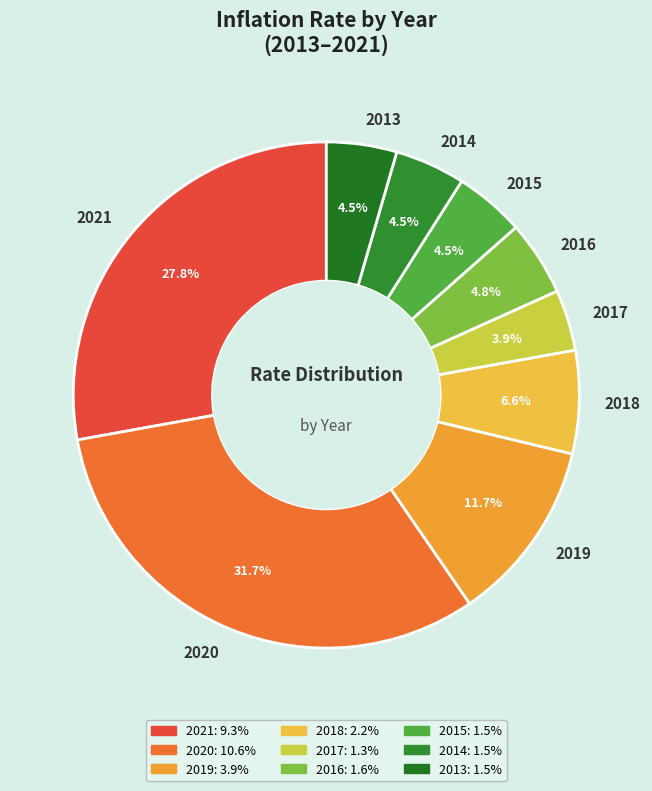

Is there any slice that represents more than half of the pie?

No